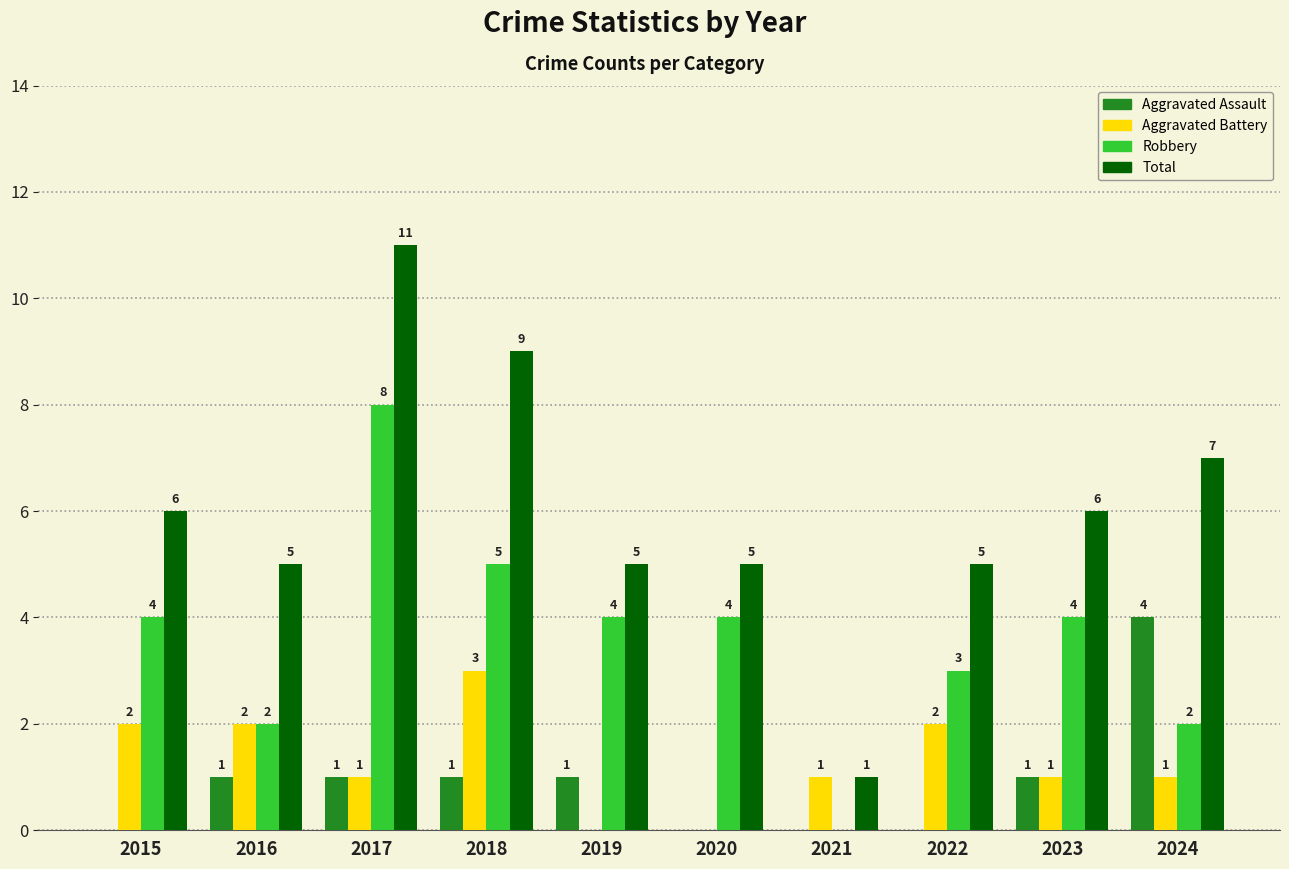

How many Robbery values are between 2 and 4?

7